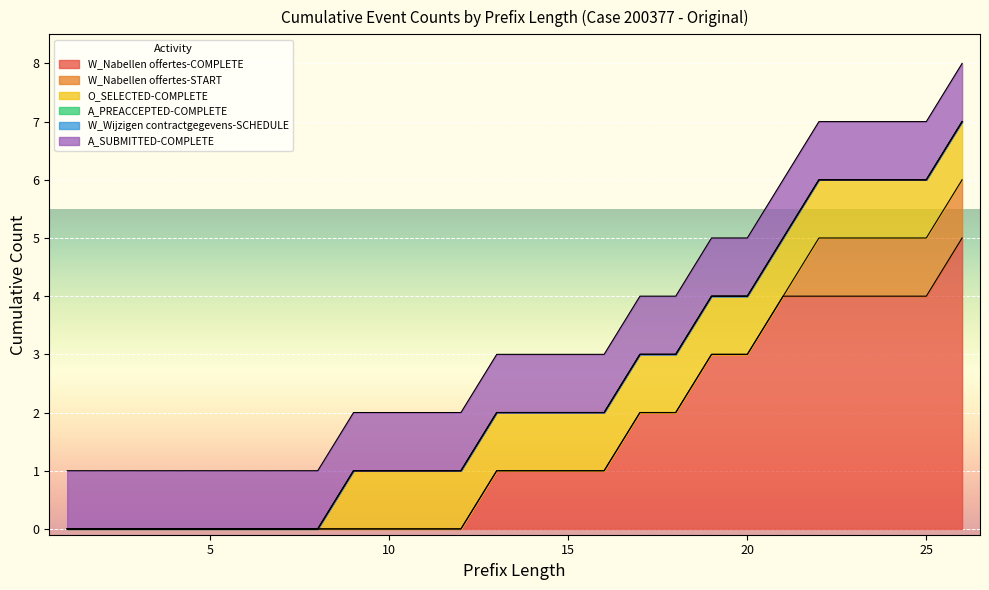

What is the value of the W_Nabellen offertes-COMPLETE point at the 23rd from the left?

4